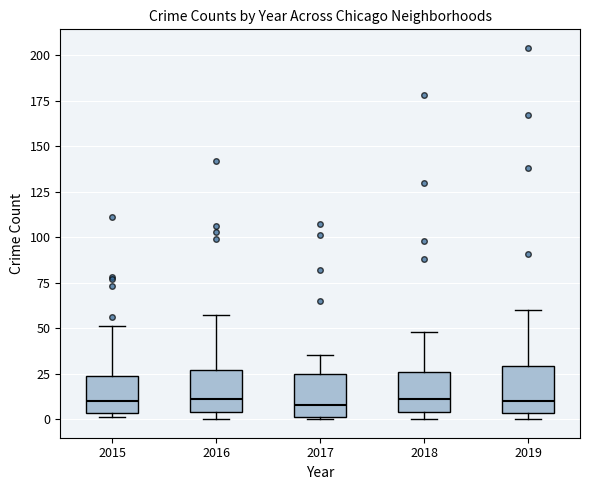

Reading left to right, transcribe this box plot: for each box, give where its median line is, the range the box spans, and where its two whiskers end, as read against the y-axis. The values are not printed on the chart, so give them approximately, as read against the axis.

2015: median 10, box 5 to 25, whiskers 0 to 50
2016: median 10, box 5 to 25, whiskers 0 to 55
2017: median 10, box 0 to 25, whiskers 0 to 35
2018: median 10, box 5 to 25, whiskers 0 to 50
2019: median 10, box 5 to 30, whiskers 0 to 60